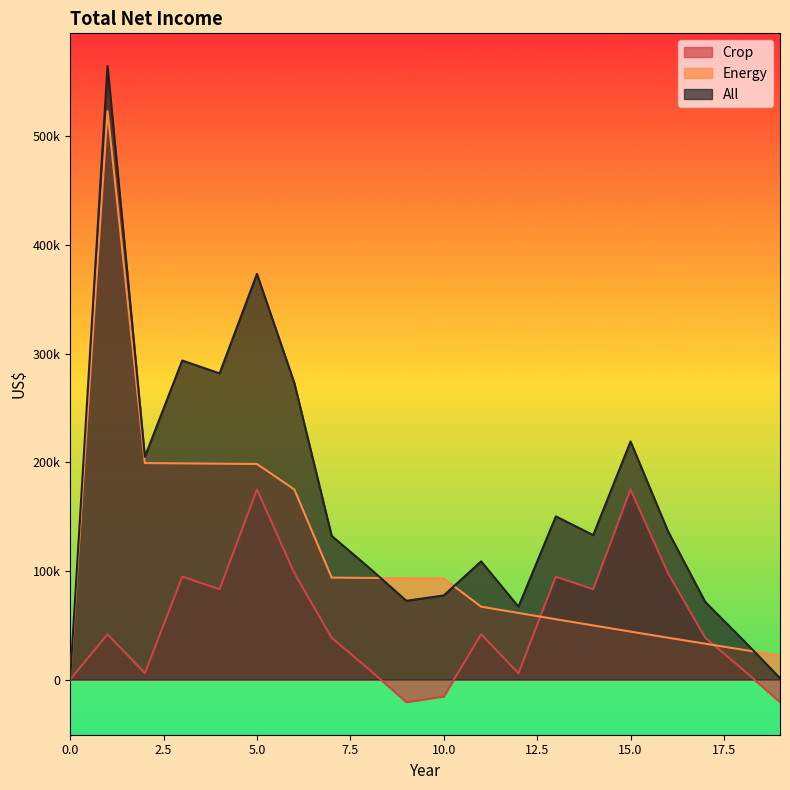

What is the difference between the second highest and minimum values in the All series?

373396.5